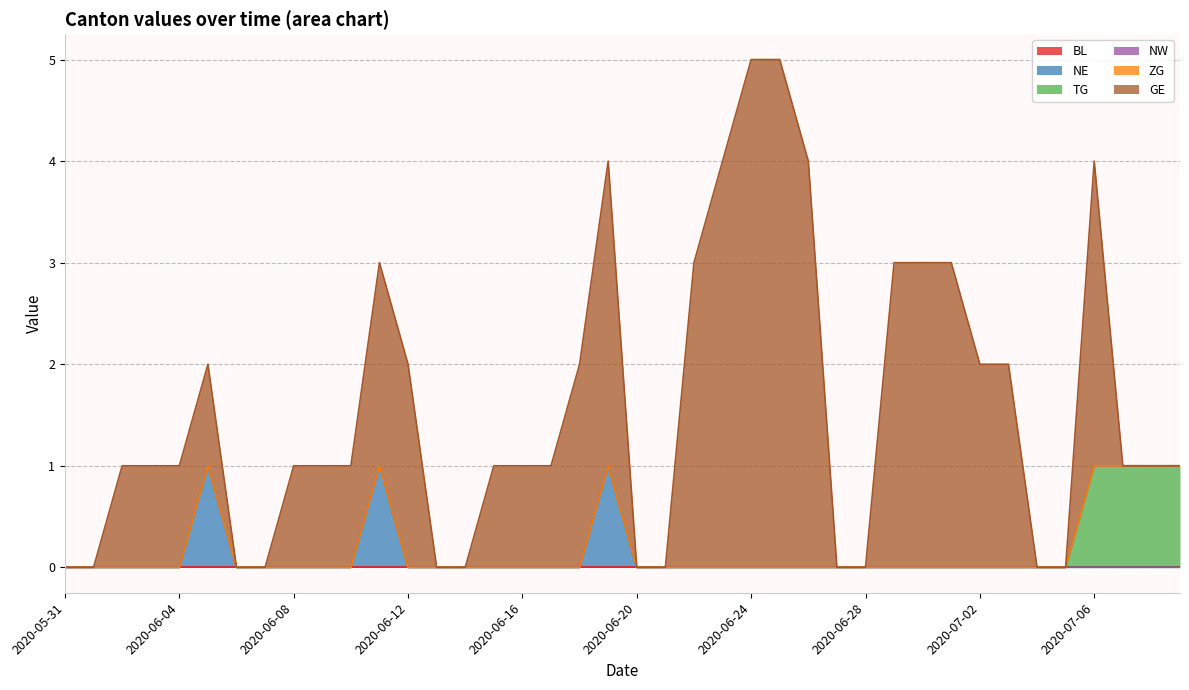

The TG series shows 1 at 2020-06-28. True or false?

False